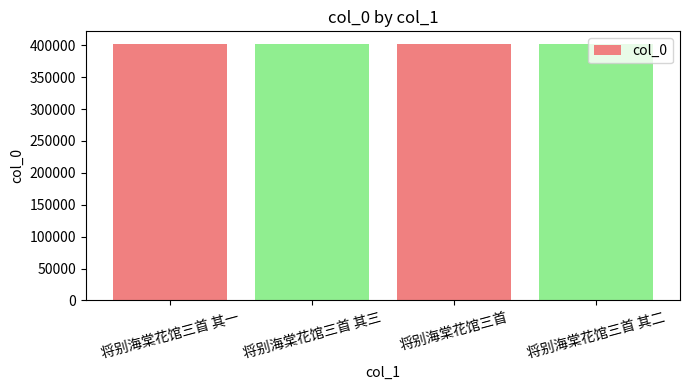

Is it true that the value at 将别海棠花馆三首 其二 is 401478?

True